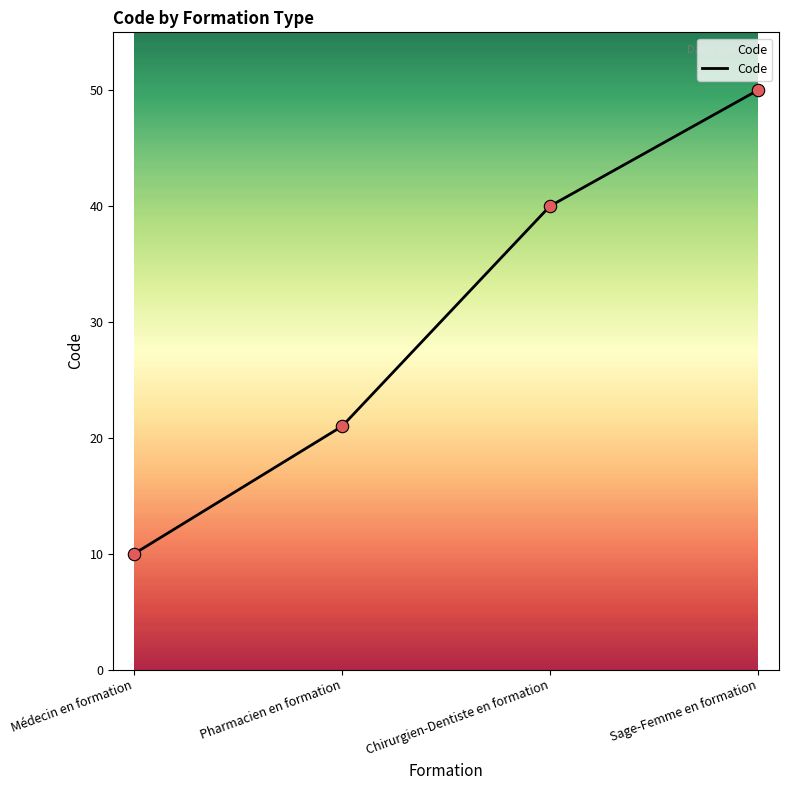

Between Médecin en formation and Pharmacien en formation, which is larger?

Pharmacien en formation